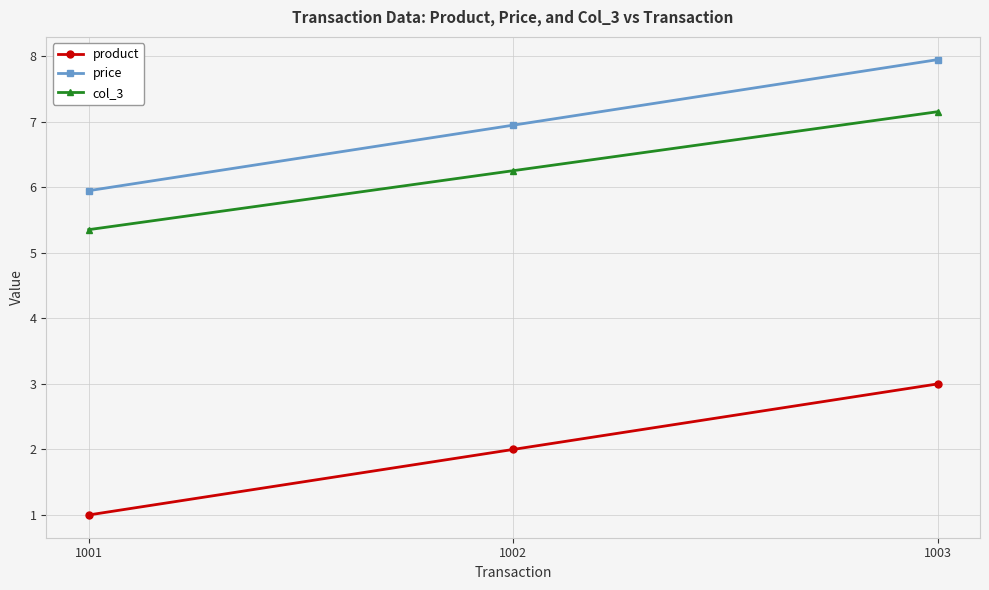

What is the approximate value of product at 1002?

2.0